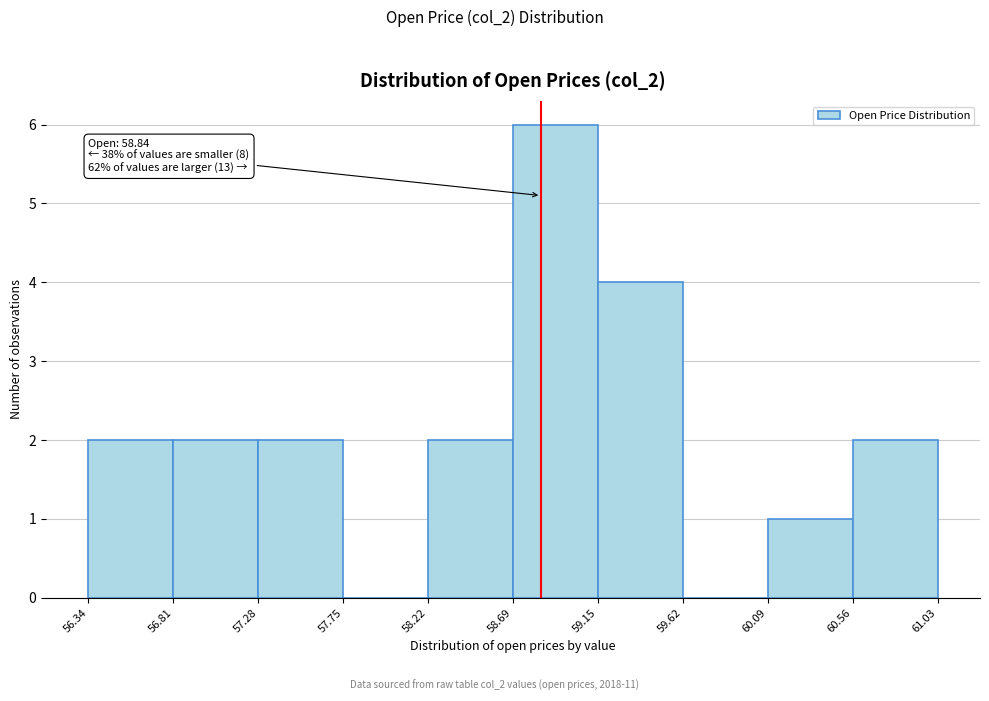

Which range on the x-axis has the tallest bar?

58.69 to 59.15